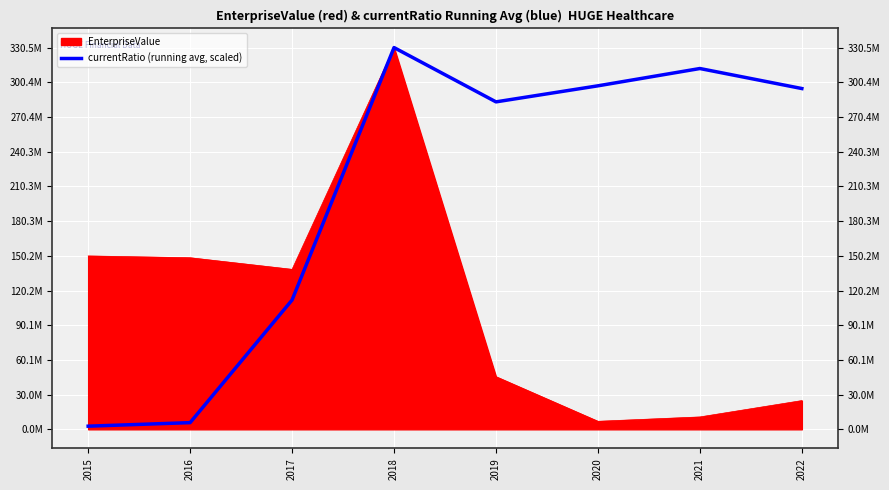

At which label does the data first exceed 295016142?

2018